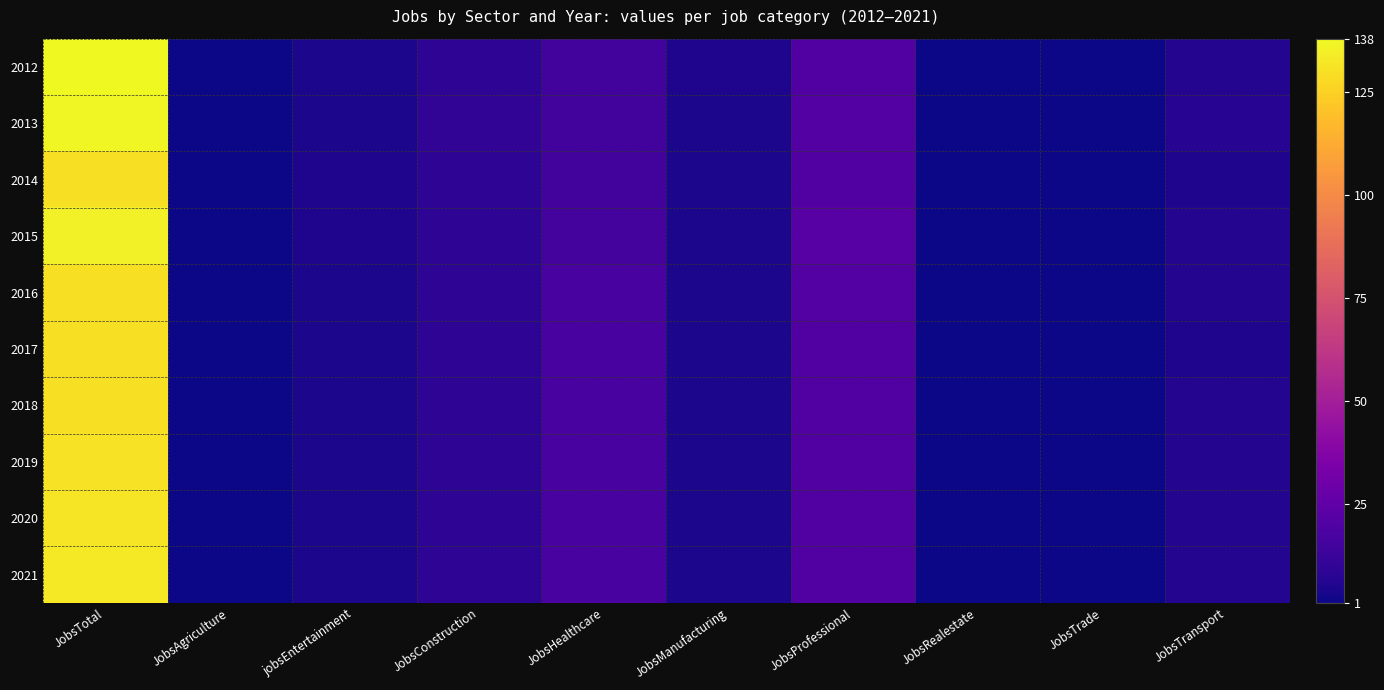

List the series in order of their peak value, highest first.

2012, 2013, 2015, 2021, 2020, 2019, 2014, 2016, 2017, 2018